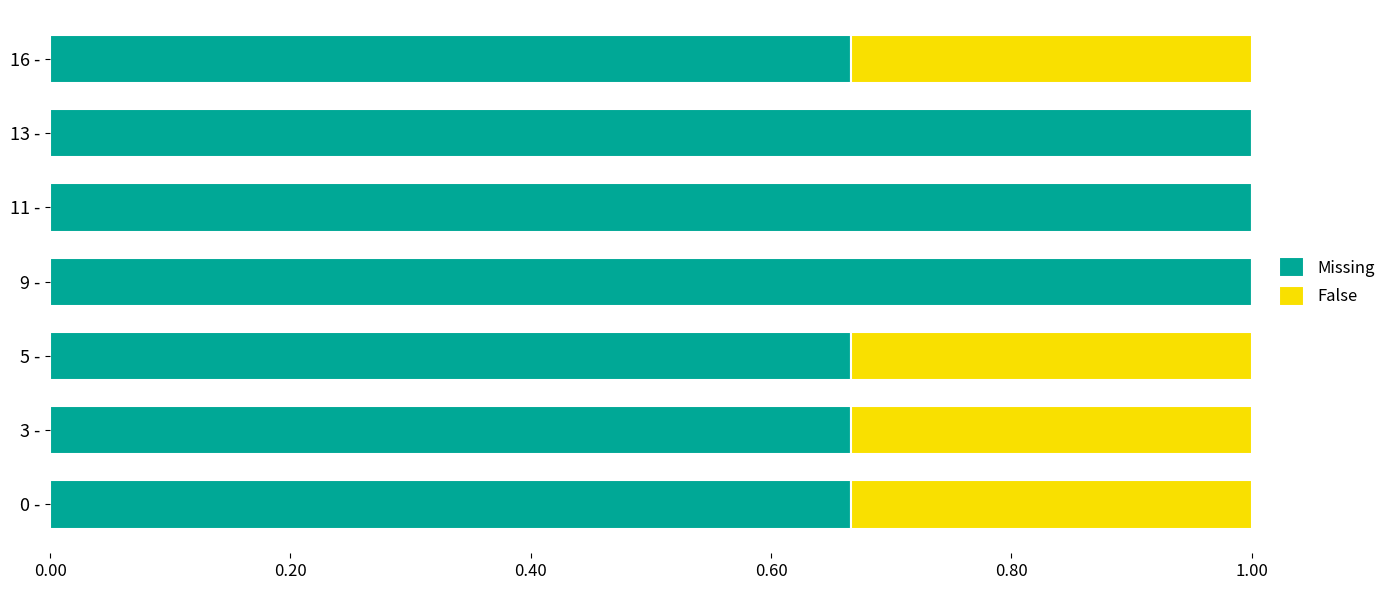

What is the highest value of the Missing series?

1.0